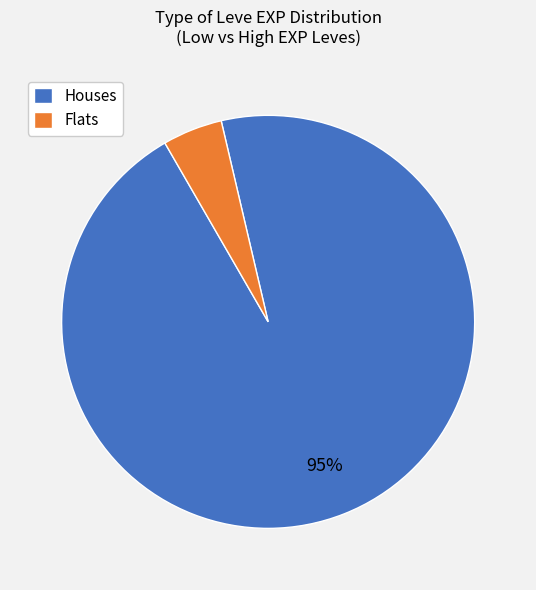

To the nearest percent, what is the average slice percentage?

50%